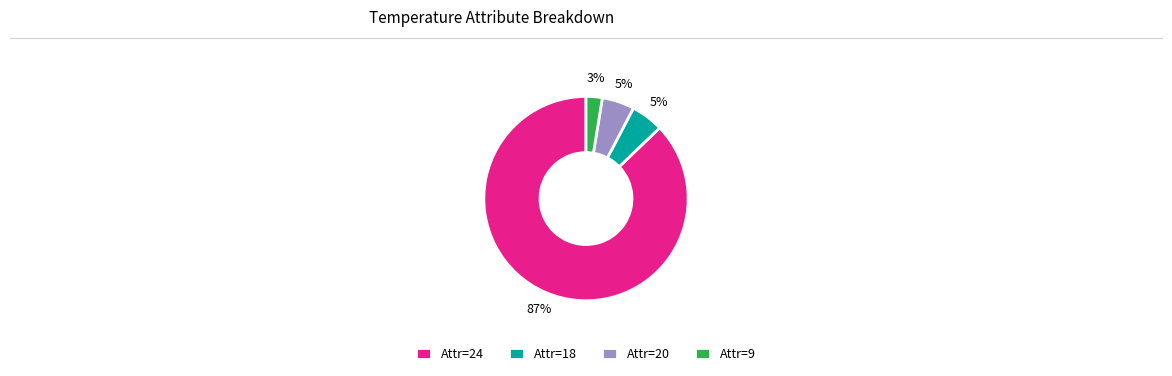

Is Attr=24 the majority of the pie?

Yes